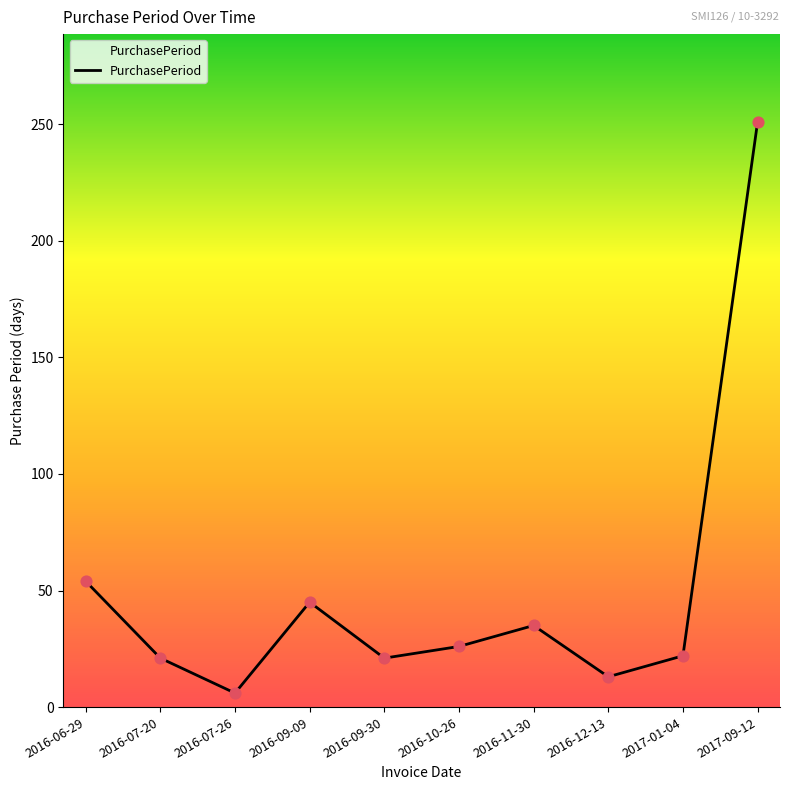

Which has a higher value, 2016-10-26 or 2016-11-30?

2016-11-30